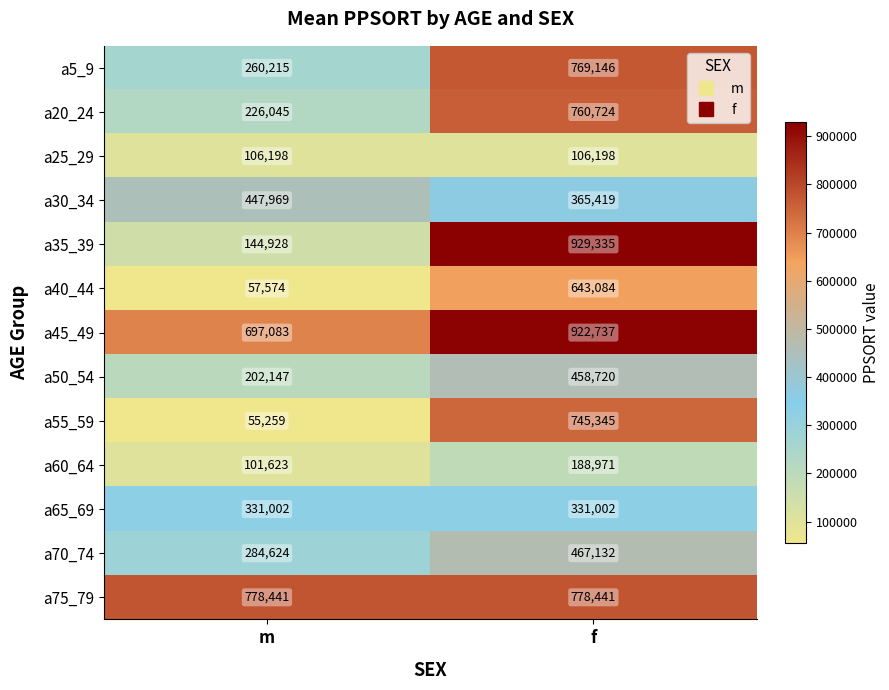

What is the maximum value shown in the chart?

929335